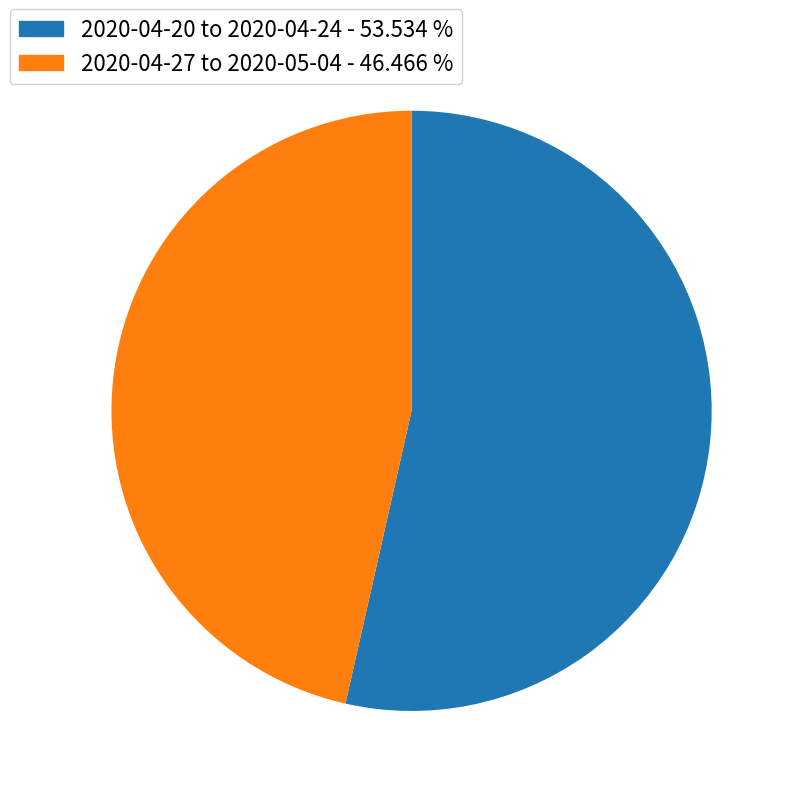

Is there any slice that represents more than half of the pie?

Yes